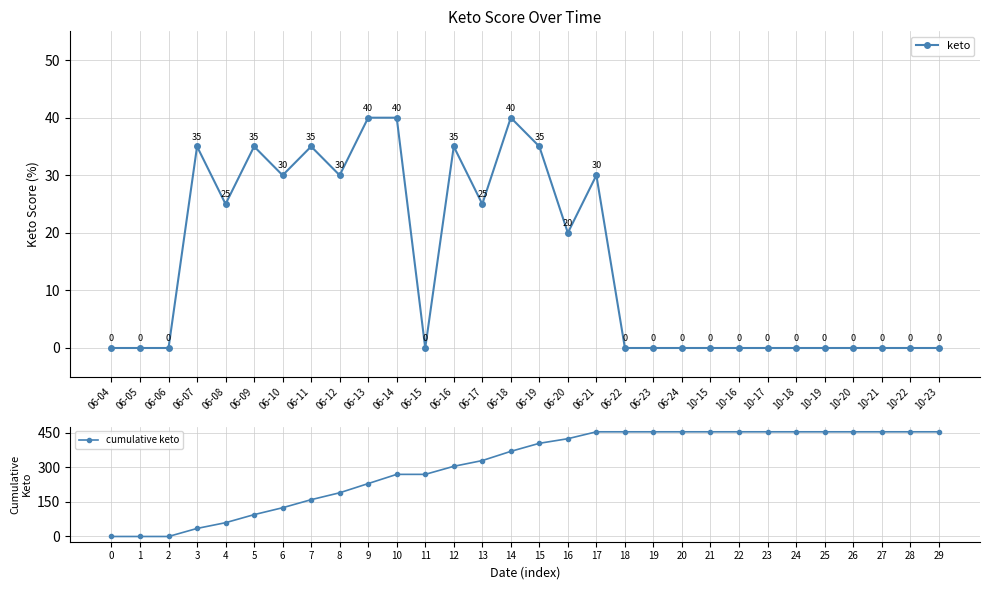

Reading left to right, extract all data points from this chart.

keto: 06-04=0	06-05=0	06-06=0	06-07=35	06-08=25	06-09=35	06-10=30	06-11=35	06-12=30	06-13=40	06-14=40	06-15=0	06-16=35	06-17=25	06-18=40	06-19=35	06-20=20	06-21=30	06-22=0	06-23=0	06-24=0	10-15=0	10-16=0	10-17=0	10-18=0	10-19=0	10-20=0	10-21=0	10-22=0	10-23=0
cumulative keto: 0=0	1=0	2=0	3=35	4=60	5=95	6=125	7=160	8=190	9=230	10=270	11=270	12=305	13=330	14=370	15=405	16=425	17=455	18=455	19=455	20=455	21=455	22=455	23=455	24=455	25=455	26=455	27=455	28=455	29=455